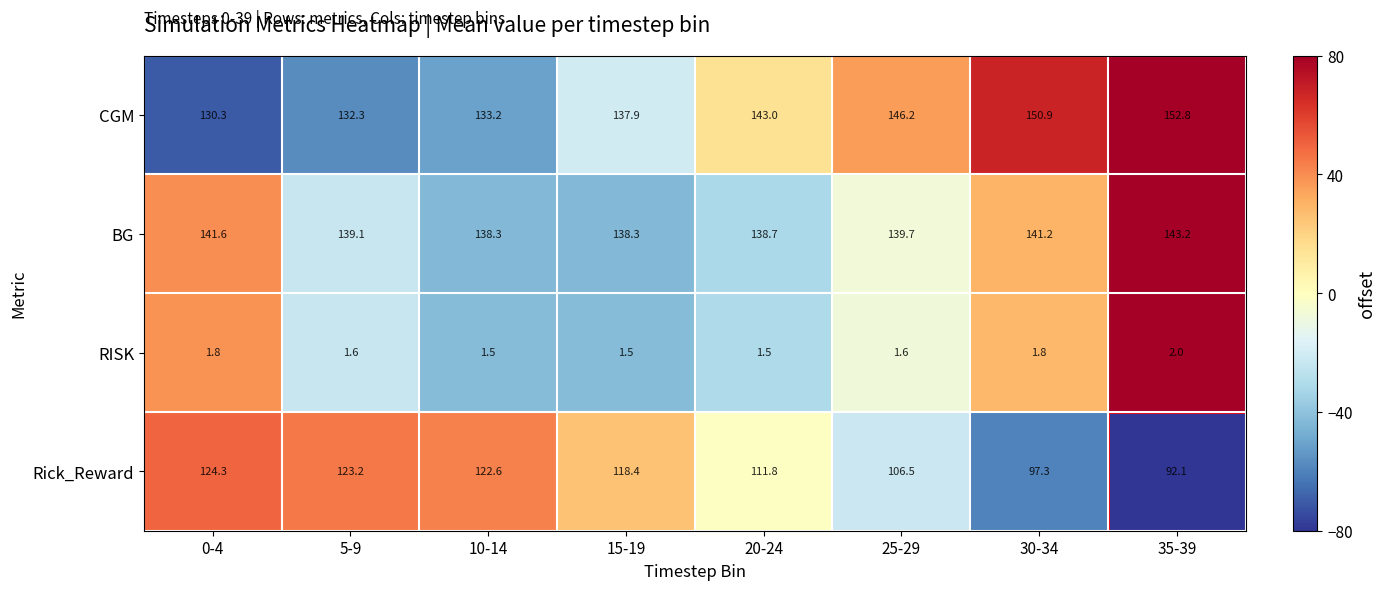

What is the minimum value shown in the chart?

1.5